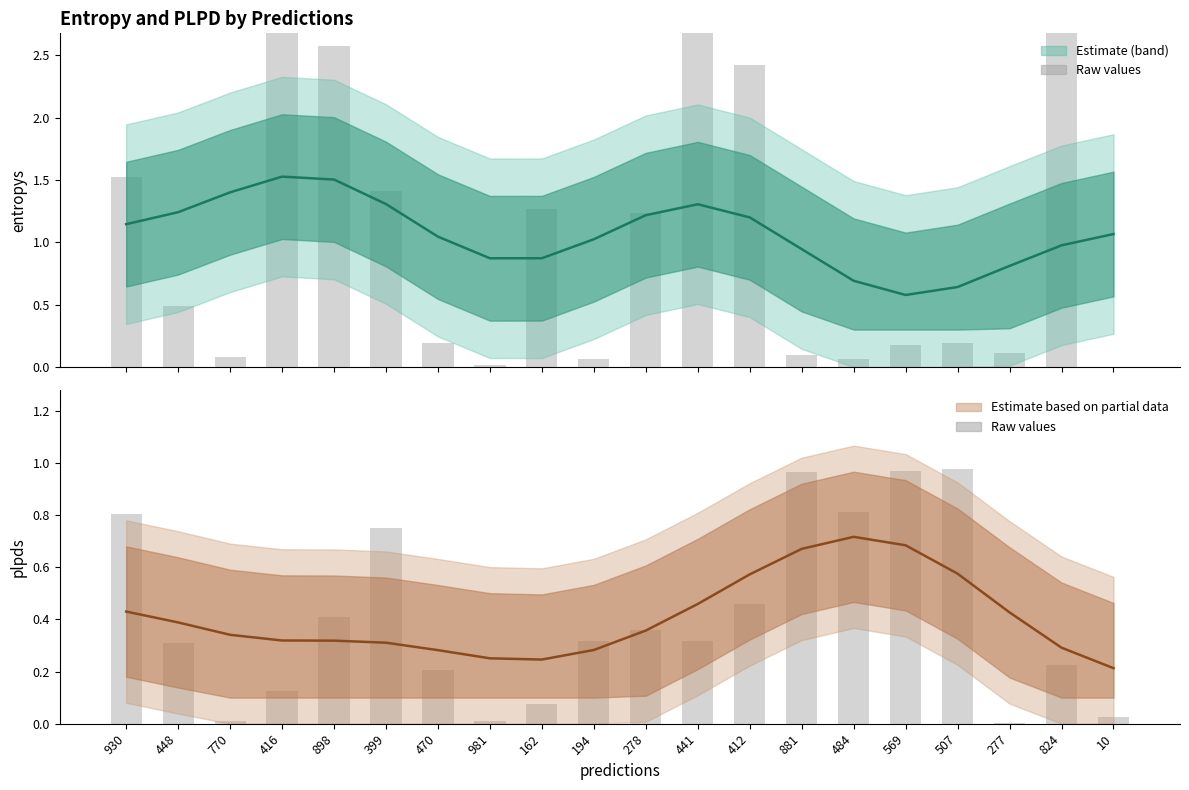

Reading left to right, list all the values displayed in this chart.

entropys (estimate): 1.1	1.2	1.4	1.5	1.5	1.3	1.0	0.9	0.9	1.0	1.2	1.3	1.2	0.9	0.7	0.6	0.6	0.8	1.0	1.1
entropys (raw): 1.5	0.5	0.1	3.3	2.6	1.4	0.2	0.0	1.3	0.1	1.2	2.7	2.4	0.1	0.1	0.2	0.2	0.1	3.4	0.0
plpds (estimate): 0.4	0.4	0.3	0.3	0.3	0.3	0.3	0.3	0.2	0.3	0.4	0.5	0.6	0.7	0.7	0.7	0.6	0.4	0.3	0.2
plpds (raw): 0.8	0.3	0.0	0.1	0.4	0.8	0.2	0.0	0.1	0.3	0.4	0.3	0.5	1.0	0.8	1.0	1.0	0.0	0.2	0.0